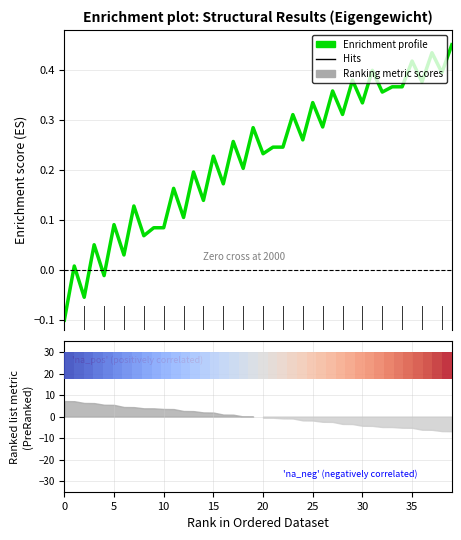

How many interior local valleys (lower than both neighbors) does the data have?

16